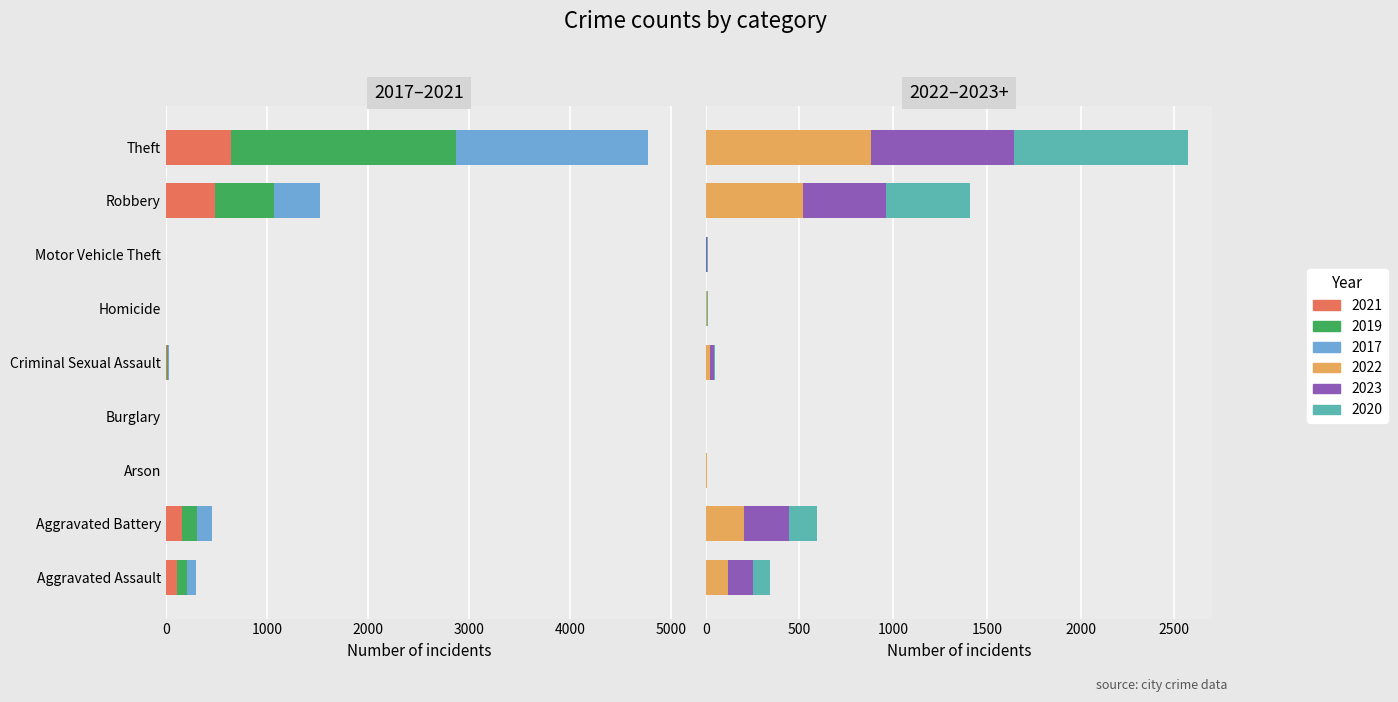

How many values in the 2017 series exceed 8?

4